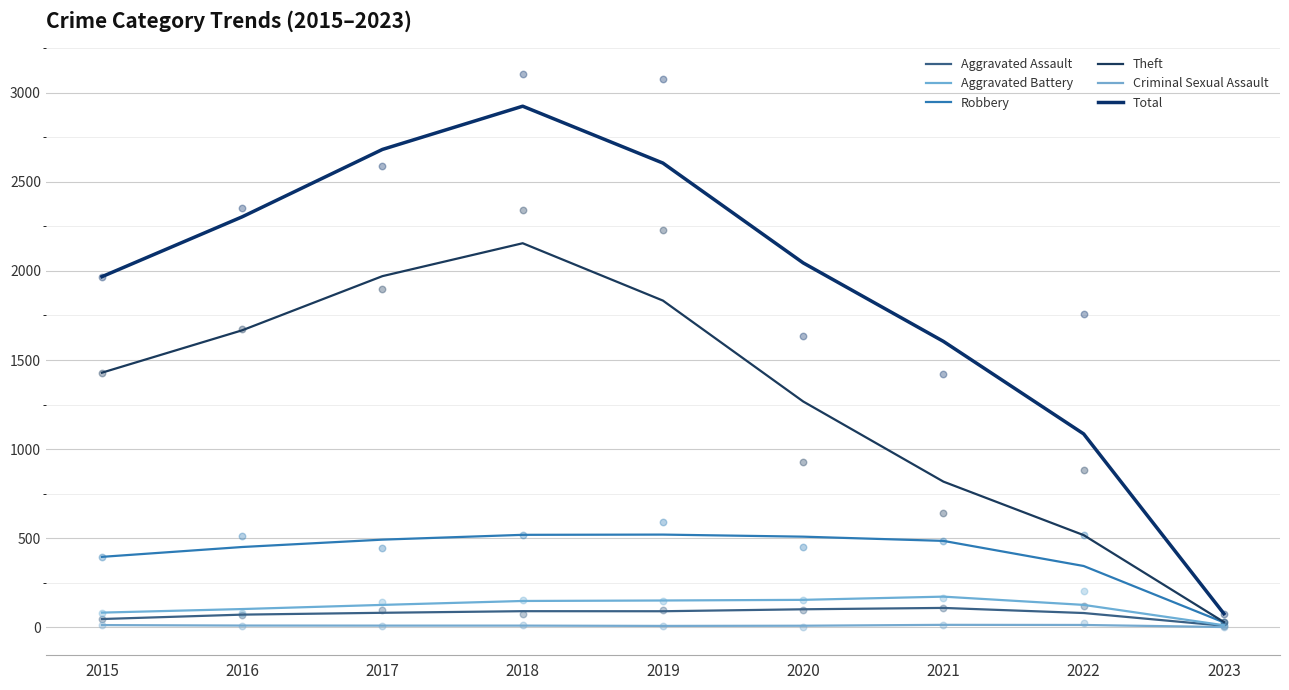

Is the value of Aggravated Assault at 2020 greater than the value of Robbery at 2018?

No